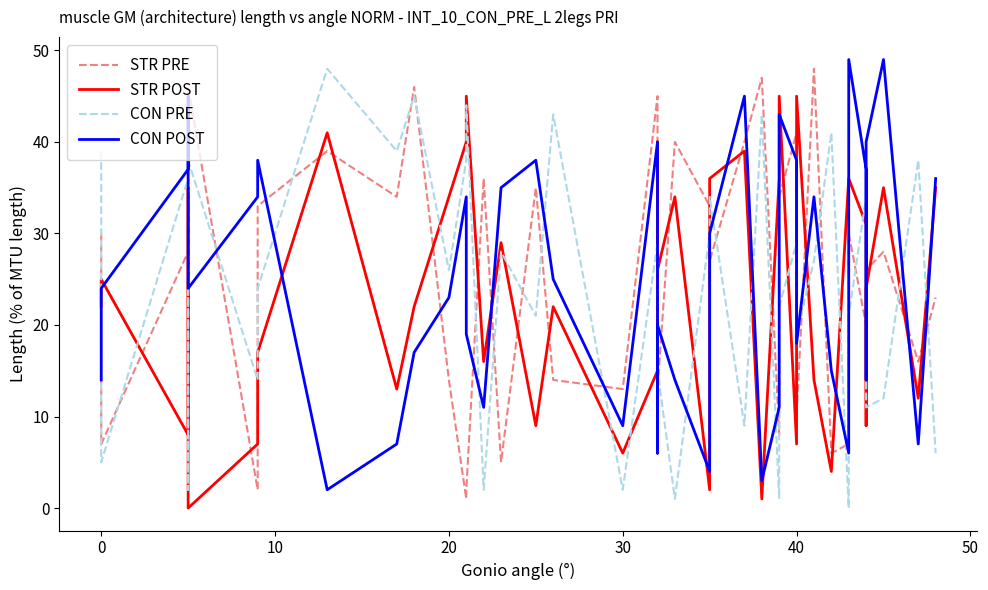

How many interior local peaks does the CON PRE series have?

14